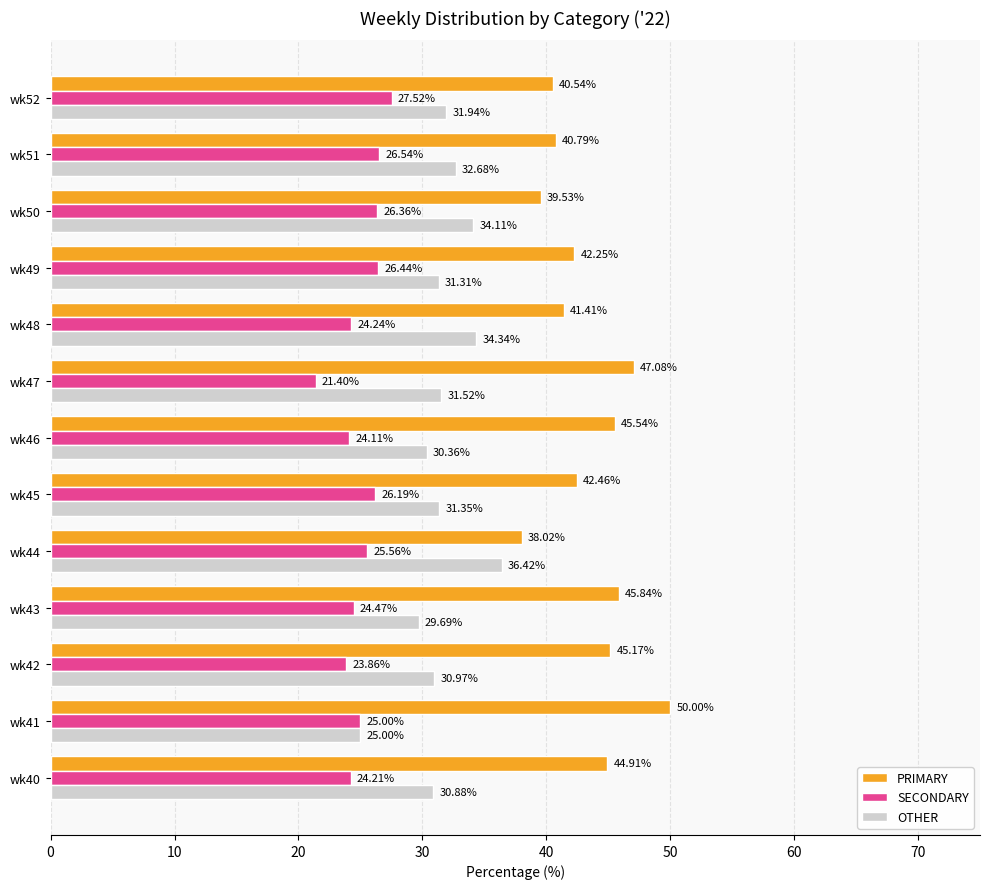

What is the sum of all OTHER values?

410.6